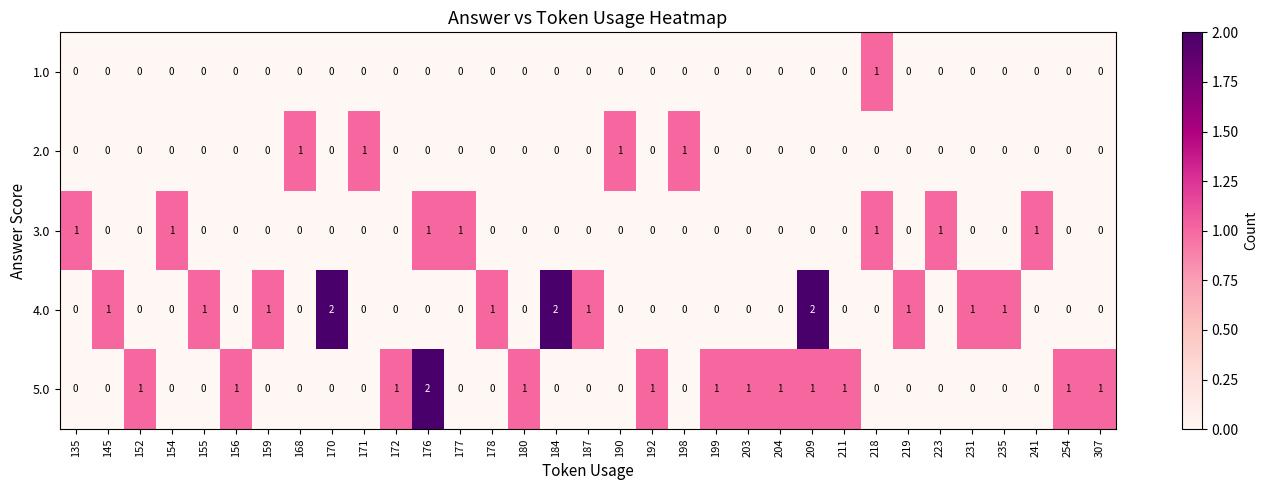

Is it true that 3.0 equals 0 at 254?

True